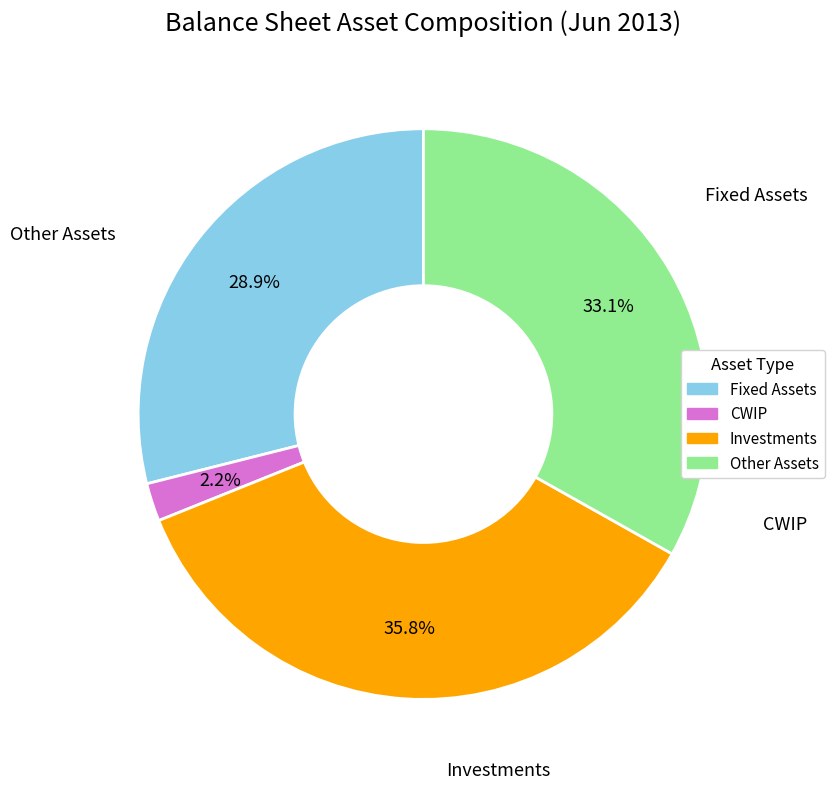

Count the number of slices in the pie.

4